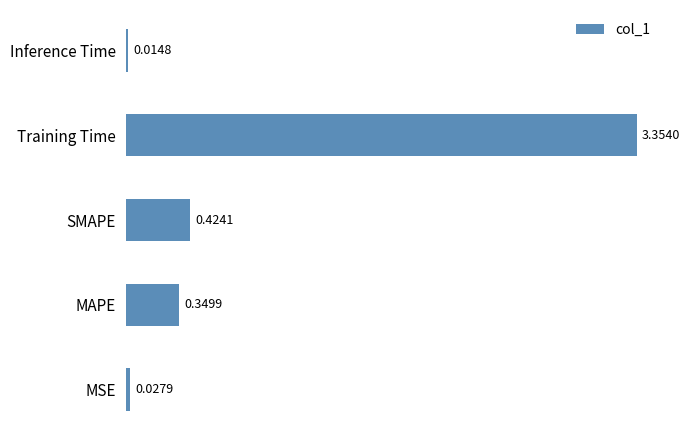

What is the change in value from MSE to SMAPE?

+0.4